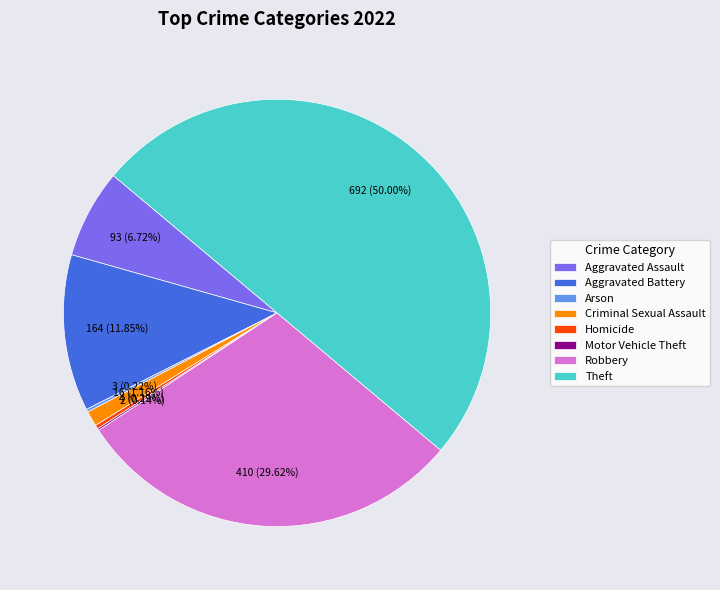

Is the sum of Aggravated Battery and Robbery greater than half?

No